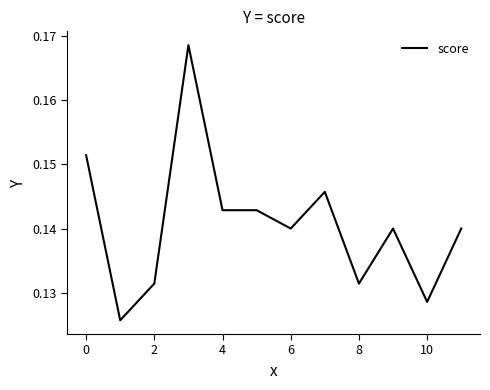

The chart shows a value of 0.2 at 2. True or false?

False